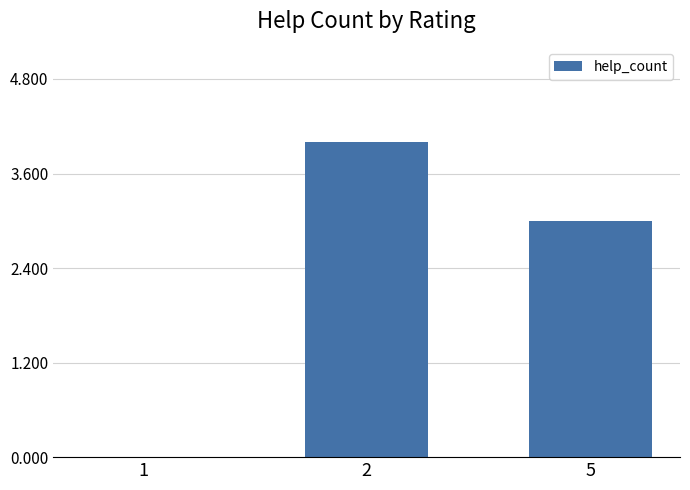

What is the maximum value shown in the chart?

4